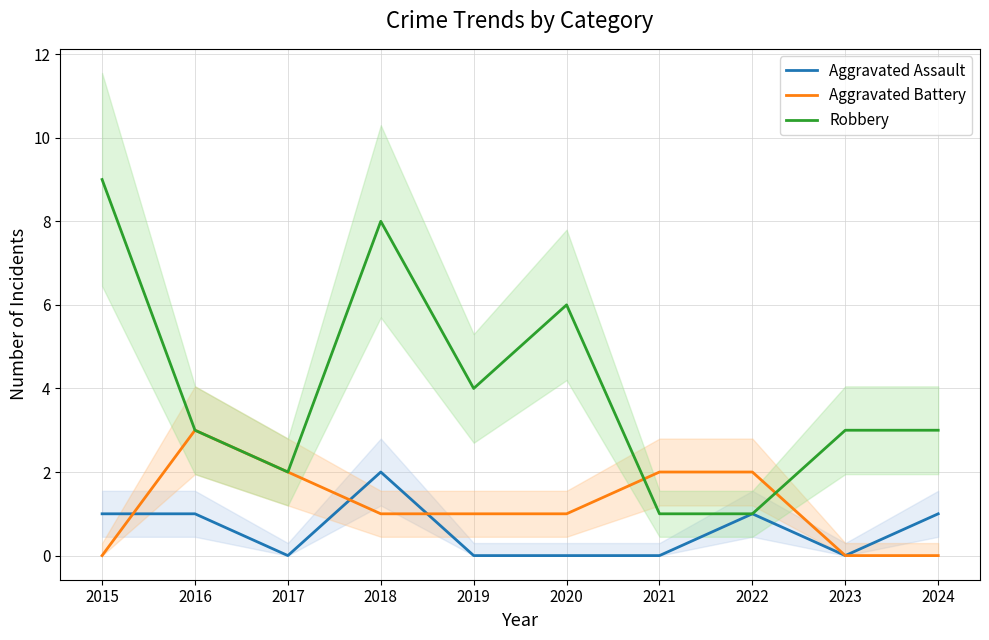

True or false: Robbery has a value of 5 at 2024.

False